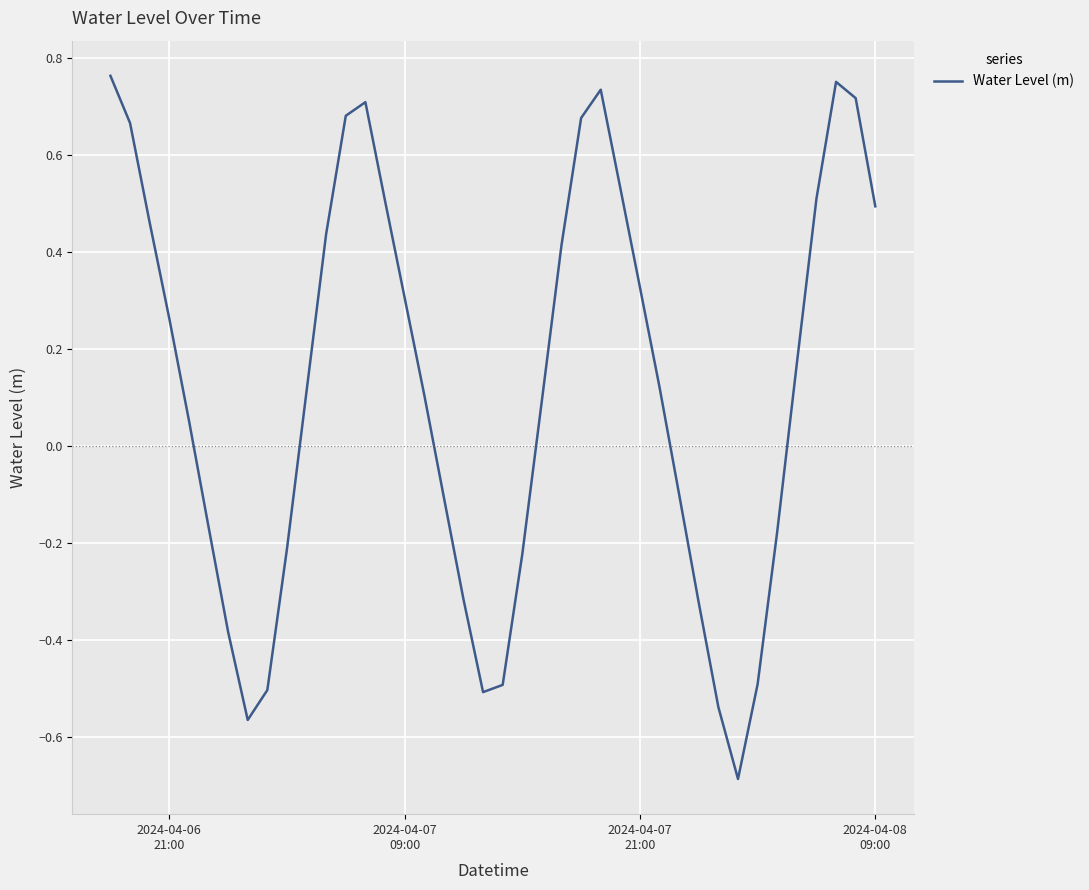

How many lines are shown in the chart?

1